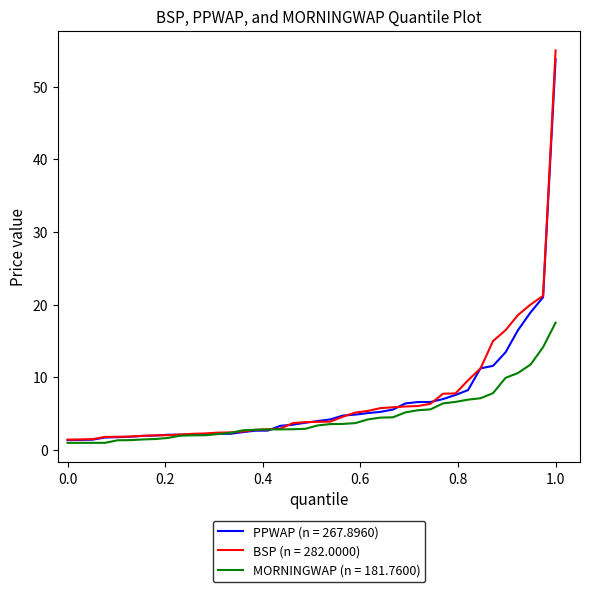

Which series has the largest range (max minus min)?

BSP (n = 282.0000)